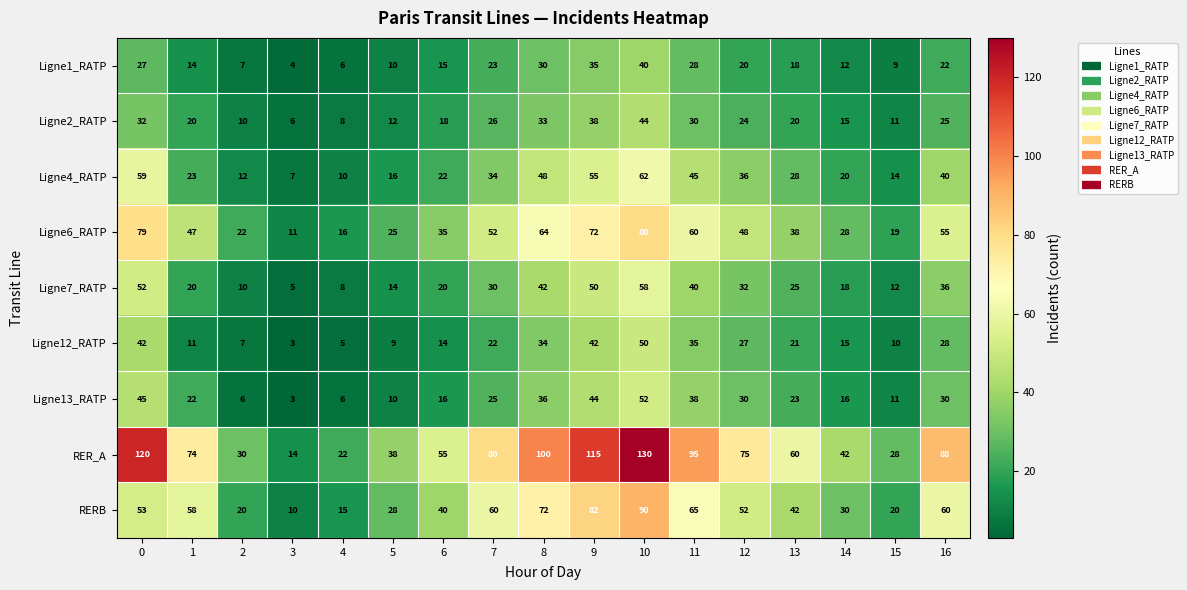

What is the sum of all Ligne7_RATP values?

472